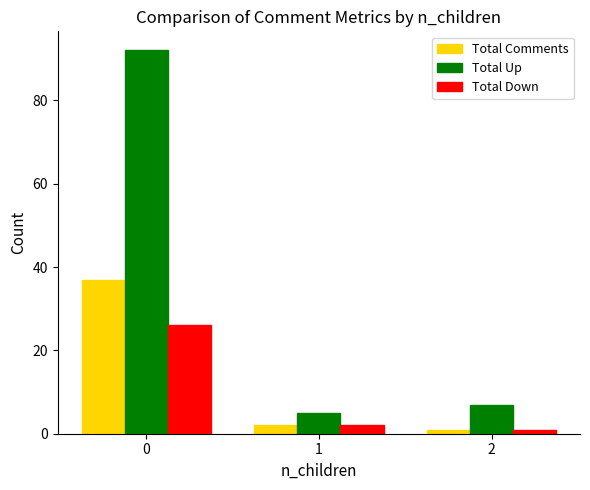

List the labels in order of Total Up value, largest first.

0, 2, 1